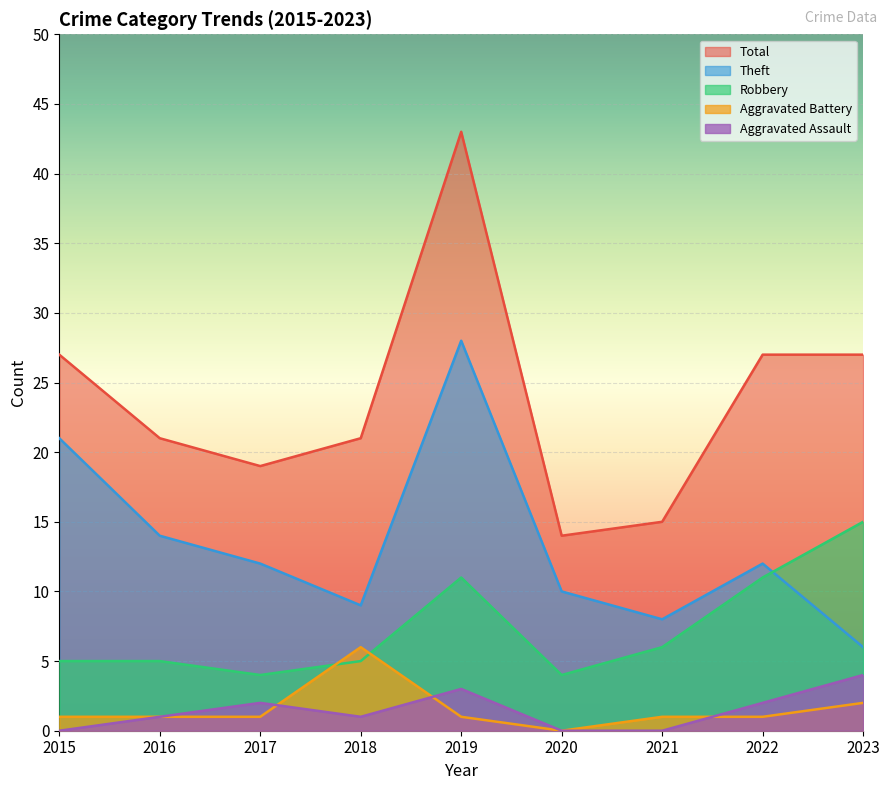

What is the highest value of the Aggravated Assault series?

4